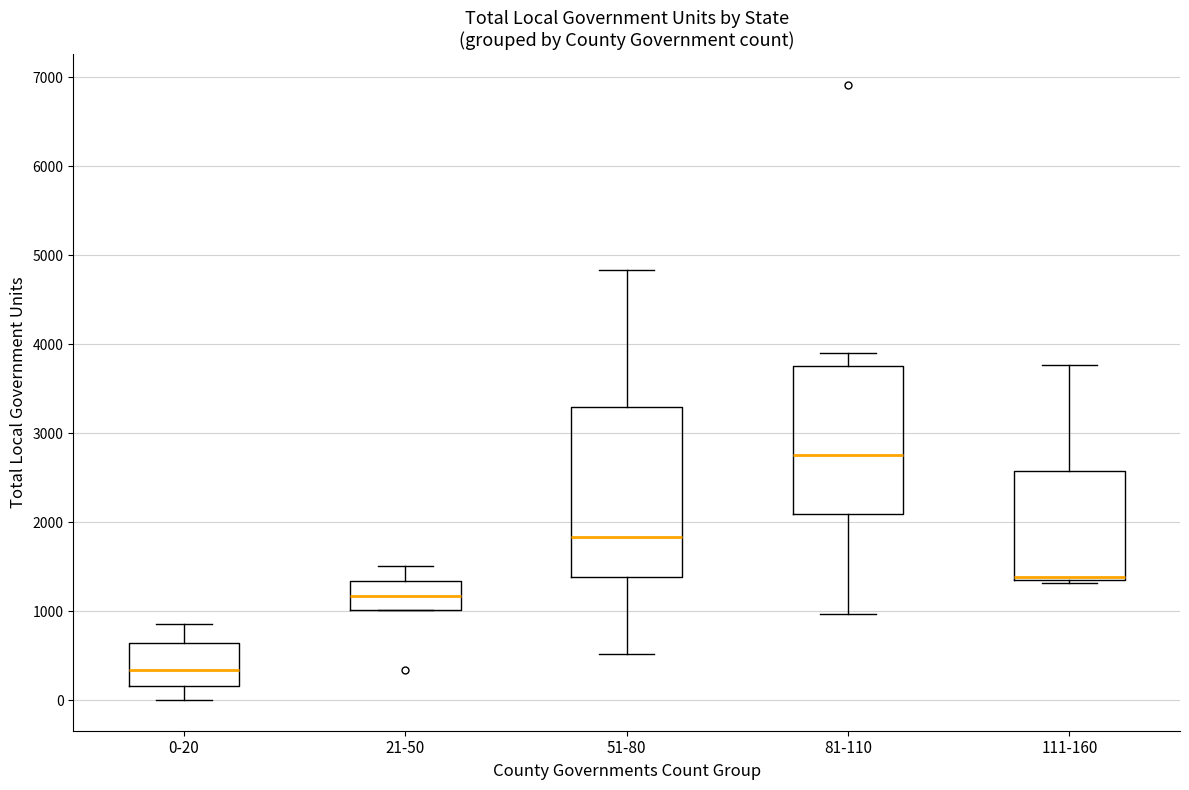

Reading left to right, transcribe this box plot: for each box, give where its median line is, the range the box spans, and where its two whiskers end, as read against the y-axis. The values are not printed on the chart, so give them approximately, as read against the axis.

0-20: median 300, box 200 to 600, whiskers 0 to 900
21-50: median 1200, box 1000 to 1300, whiskers 1000 to 1500
51-80: median 1800, box 1400 to 3300, whiskers 500 to 4800
81-110: median 2800, box 2100 to 3800, whiskers 1000 to 3900
111-160: median 1400 (drawn on the box's lower edge), box 1400 to 2600, whiskers 1300 to 3800